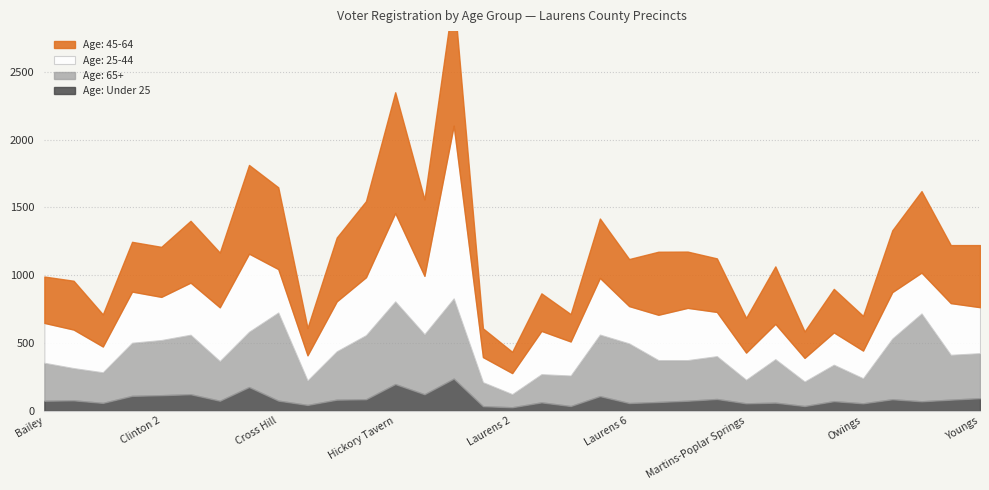

What is the difference between the highest and lowest values at Laurens 6?

383